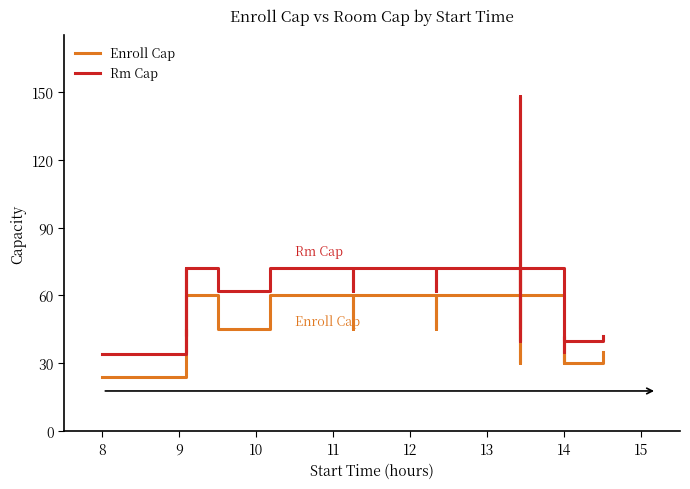

How many data points in Enroll Cap are above 45?

6